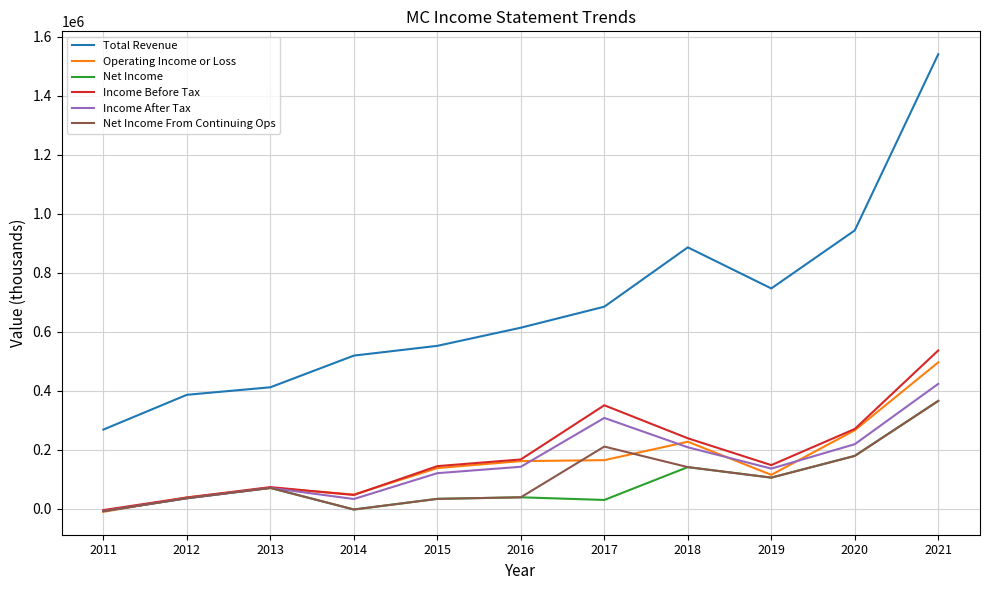

True or false: Net Income From Continuing Ops and Total Revenue intersect in this chart.

False